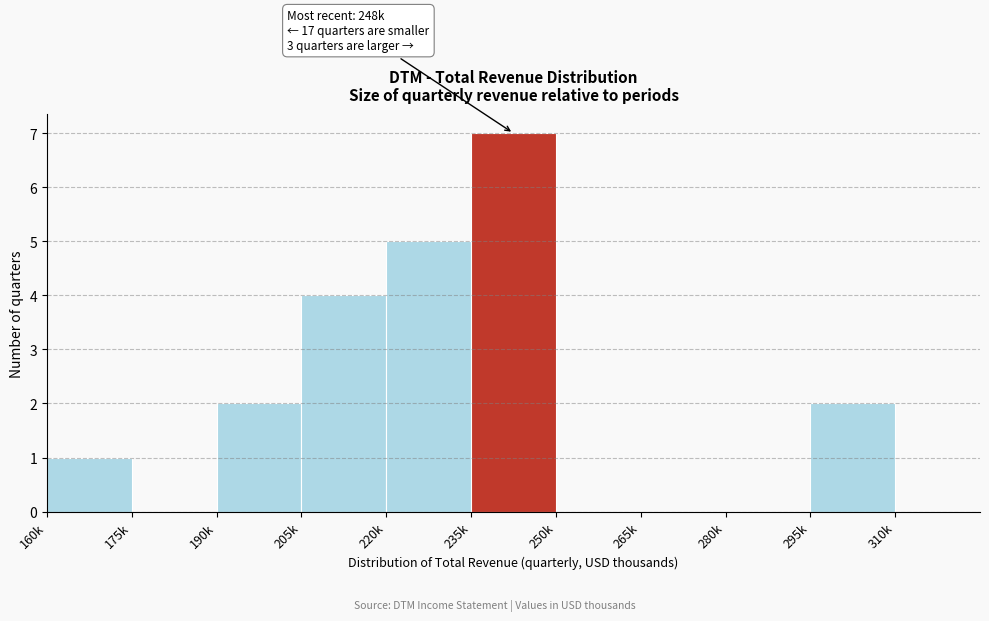

Reading left to right, transcribe all the data shown in this chart.

160k=1	175k=0	190k=2	205k=4	220k=5	235k=7	250k=0	265k=0	280k=0	295k=2	310k=0